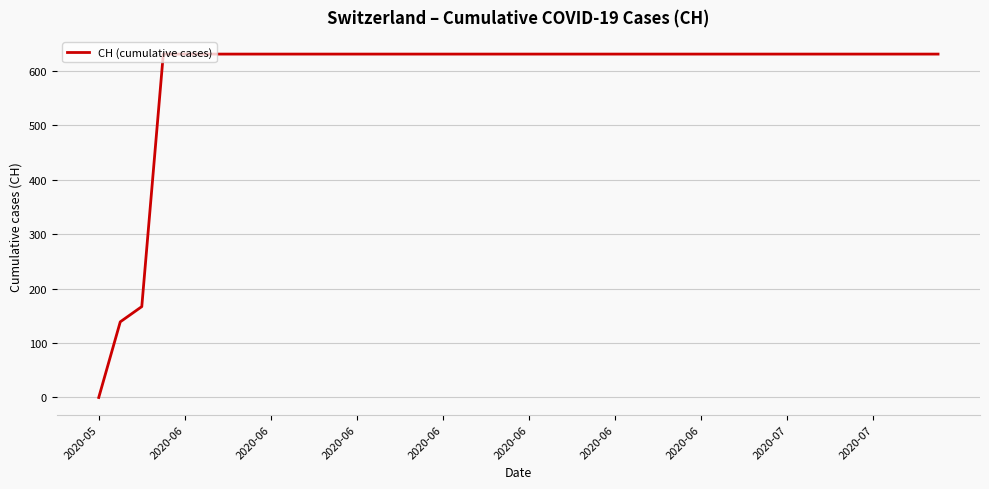

What is the maximum value shown in the chart?

631